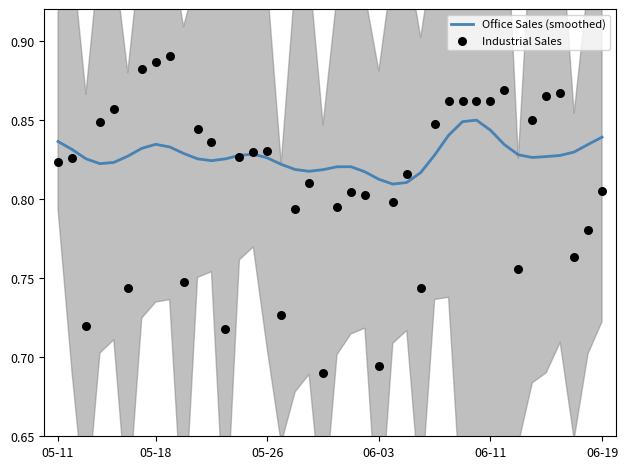

Which series reaches the maximum Y coordinate?

Industrial Sales